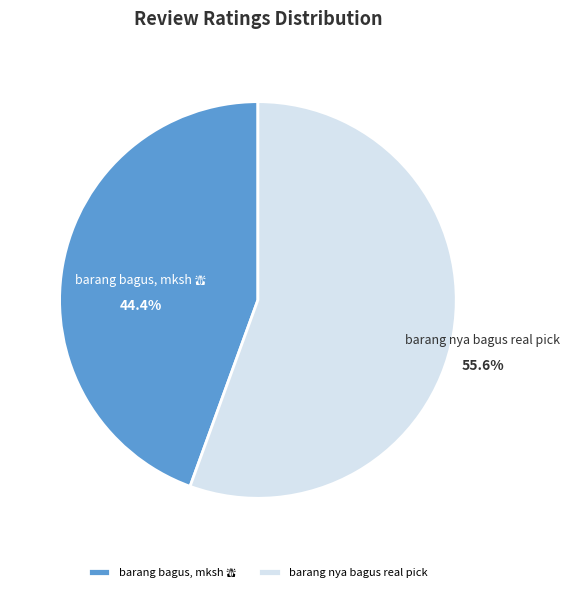

Which category has the biggest portion of the pie?

barang nya bagus real pick